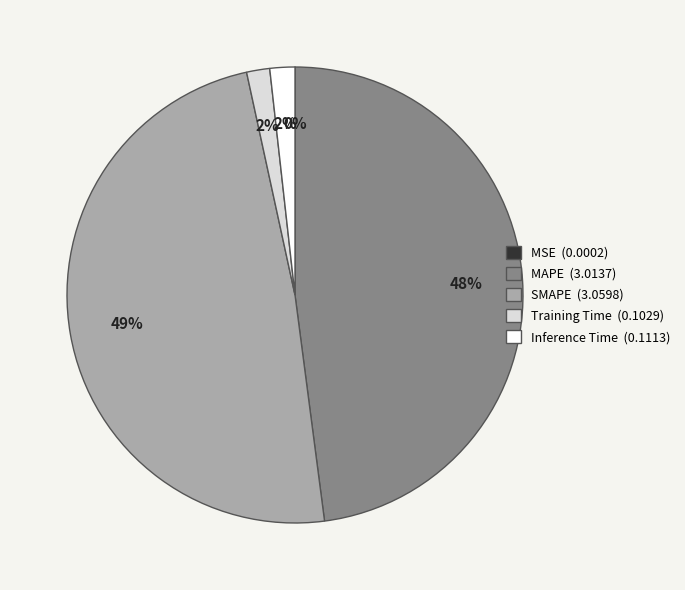

Does any single category account for the majority?

No